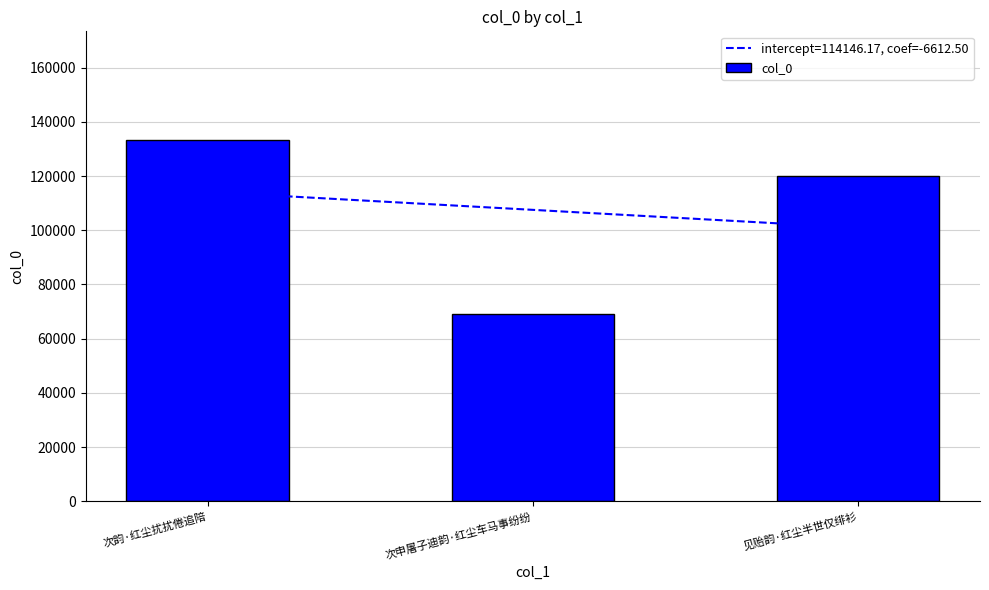

How many data points are above 120161?

1